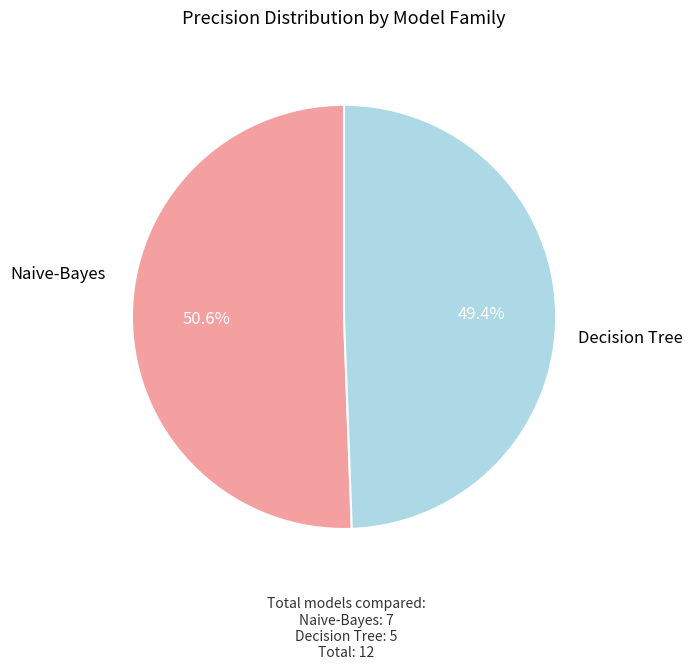

Is there a majority slice in this chart?

Yes